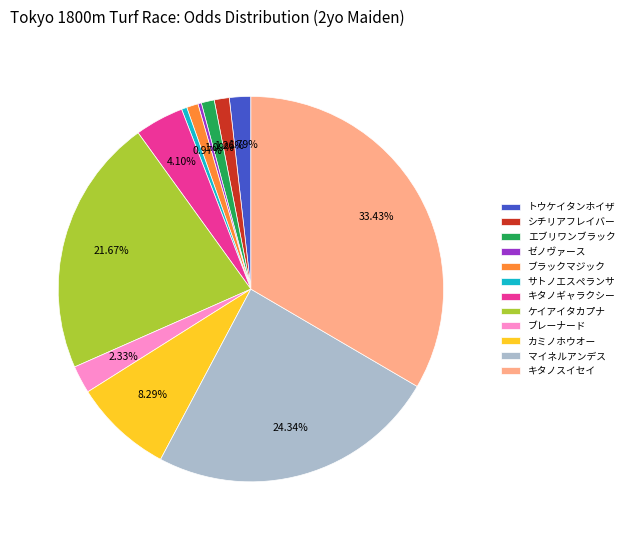

Is ブラックマジック the majority of the pie?

No